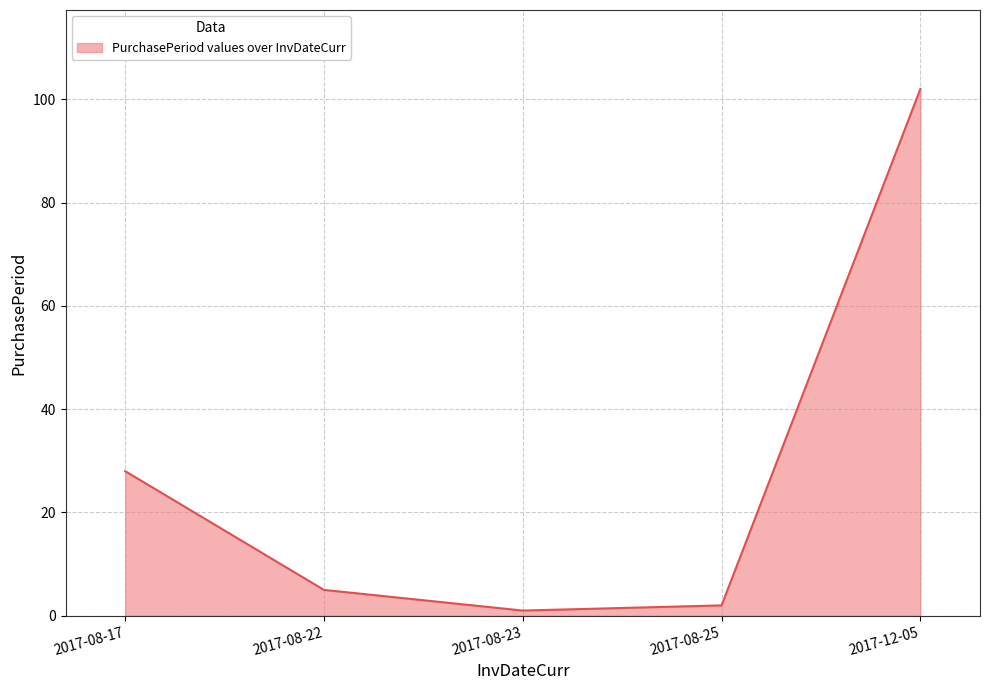

At which category does the chart reach its minimum across all series?

2017-08-23